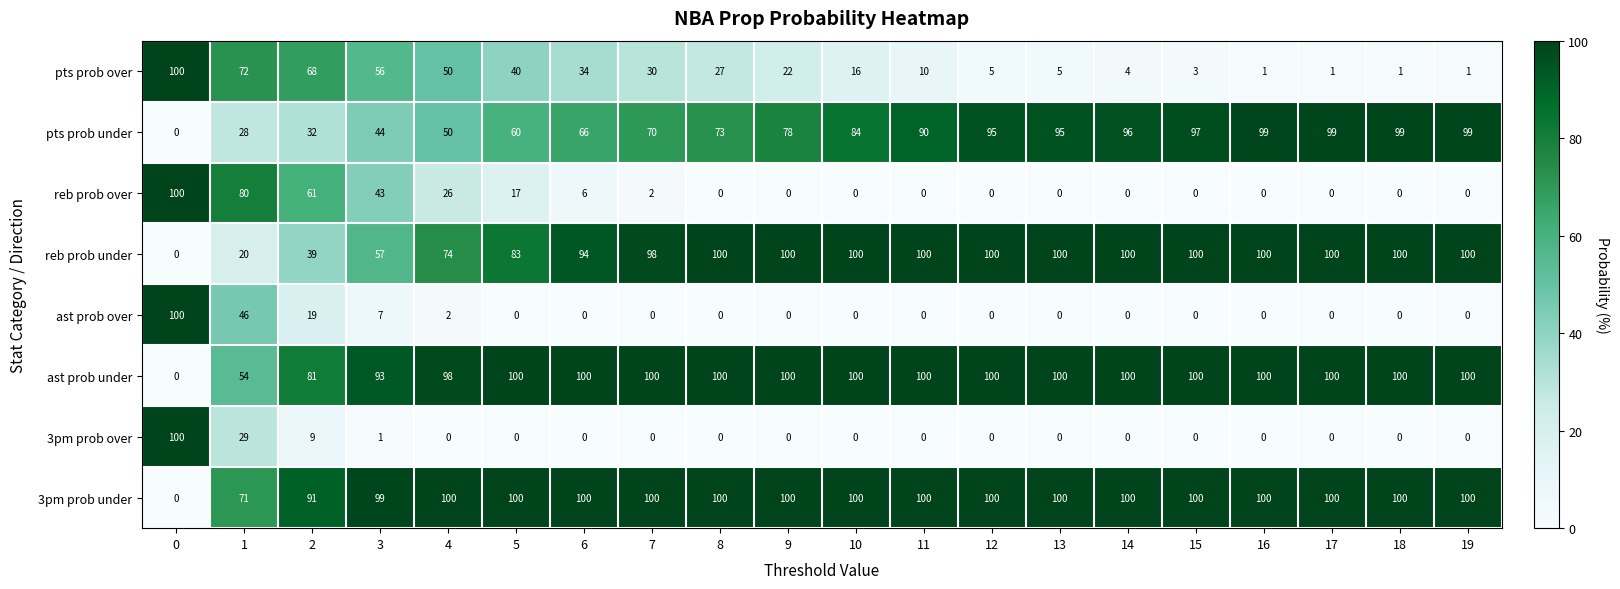

What is the difference between the second highest and second lowest values in the ast prob over series?

46